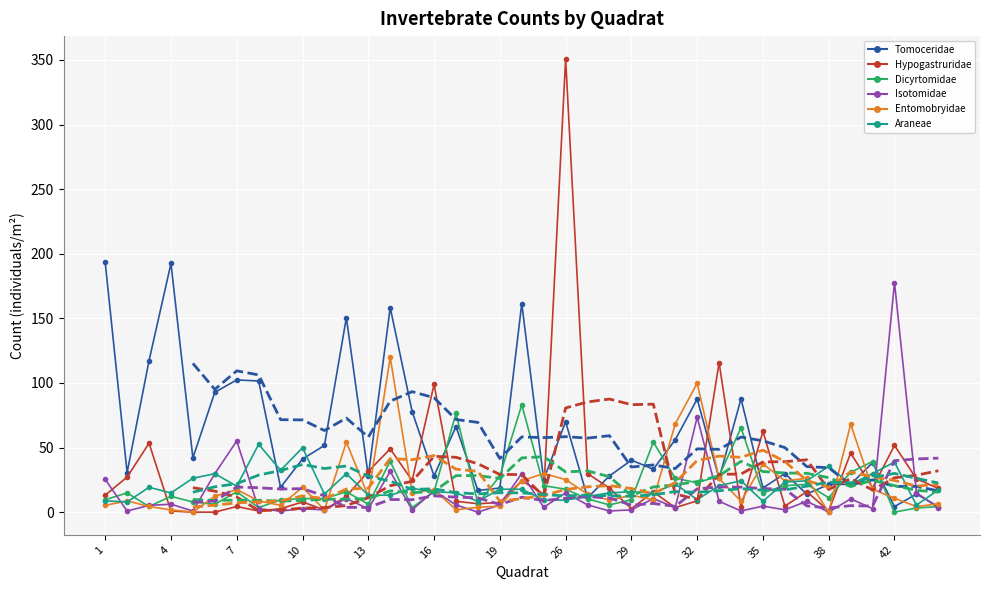

How many categories are shown in the chart?

39